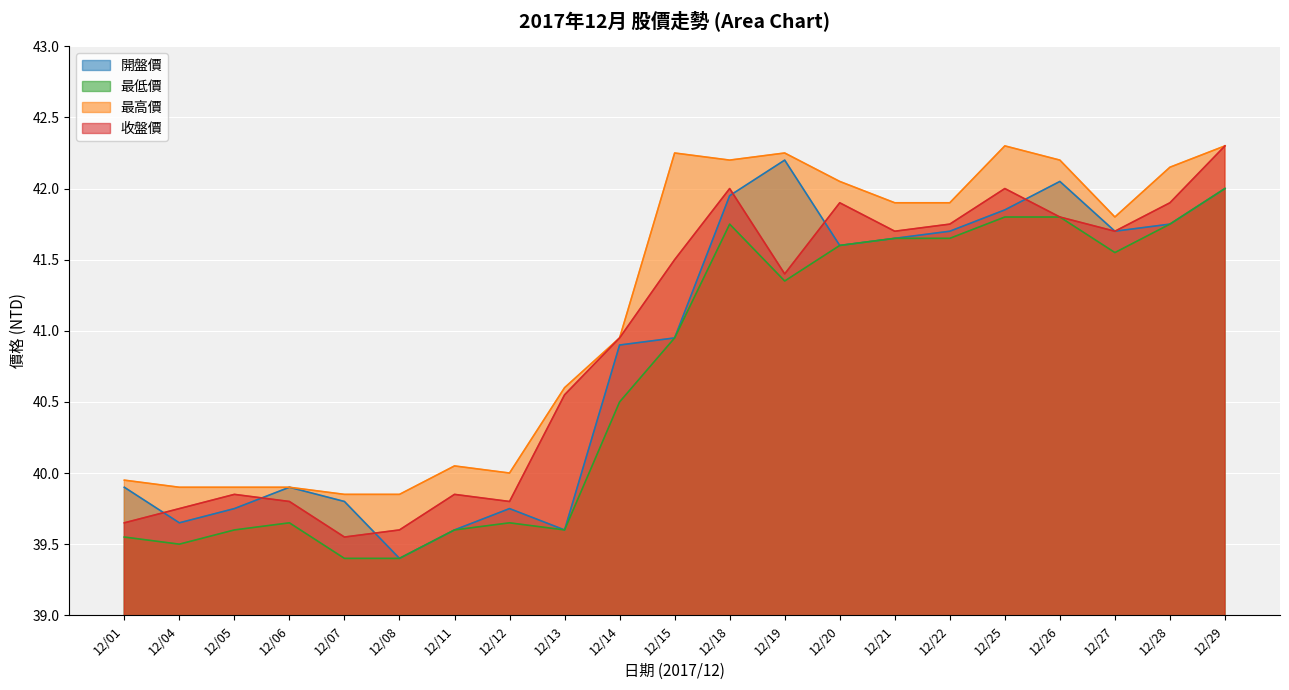

Reading left to right, extract all data points from this chart.

開盤價: 12/01=39.9	12/04=39.6	12/05=39.8	12/06=39.9	12/07=39.8	12/08=39.4	12/11=39.6	12/12=39.8	12/13=39.6	12/14=40.9	12/15=41.0	12/18=42.0	12/19=42.2	12/20=41.6	12/21=41.6	12/22=41.7	12/25=41.9	12/26=42.0	12/27=41.7	12/28=41.8	12/29=42.0
最低價: 12/01=39.5	12/04=39.5	12/05=39.6	12/06=39.6	12/07=39.4	12/08=39.4	12/11=39.6	12/12=39.6	12/13=39.6	12/14=40.5	12/15=41.0	12/18=41.8	12/19=41.4	12/20=41.6	12/21=41.6	12/22=41.6	12/25=41.8	12/26=41.8	12/27=41.5	12/28=41.8	12/29=42.0
最高價: 12/01=40.0	12/04=39.9	12/05=39.9	12/06=39.9	12/07=39.9	12/08=39.9	12/11=40.0	12/12=40.0	12/13=40.6	12/14=41.0	12/15=42.2	12/18=42.2	12/19=42.2	12/20=42.0	12/21=41.9	12/22=41.9	12/25=42.3	12/26=42.2	12/27=41.8	12/28=42.1	12/29=42.3
收盤價: 12/01=39.6	12/04=39.8	12/05=39.9	12/06=39.8	12/07=39.5	12/08=39.6	12/11=39.9	12/12=39.8	12/13=40.5	12/14=41.0	12/15=41.5	12/18=42.0	12/19=41.4	12/20=41.9	12/21=41.7	12/22=41.8	12/25=42.0	12/26=41.8	12/27=41.7	12/28=41.9	12/29=42.3